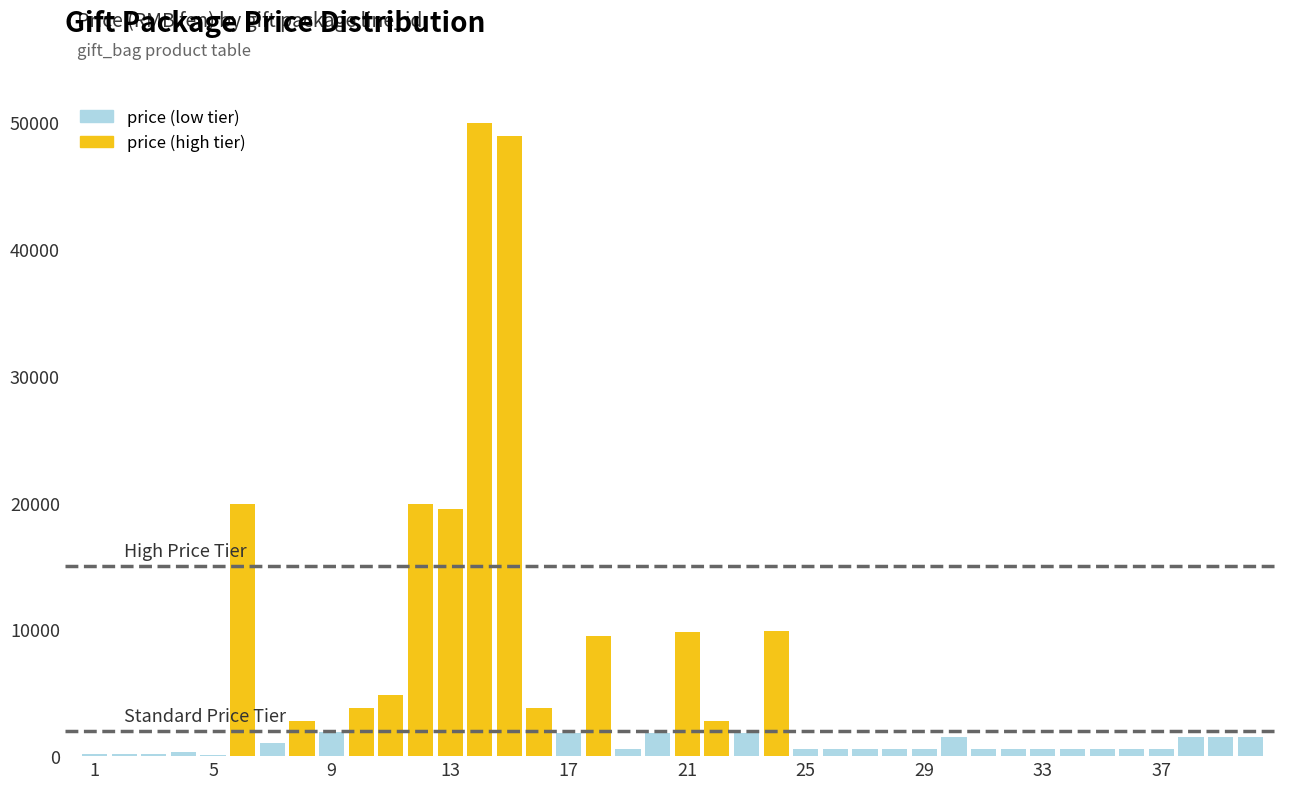

What is the difference between the maximum and minimum values in the price series?

49800